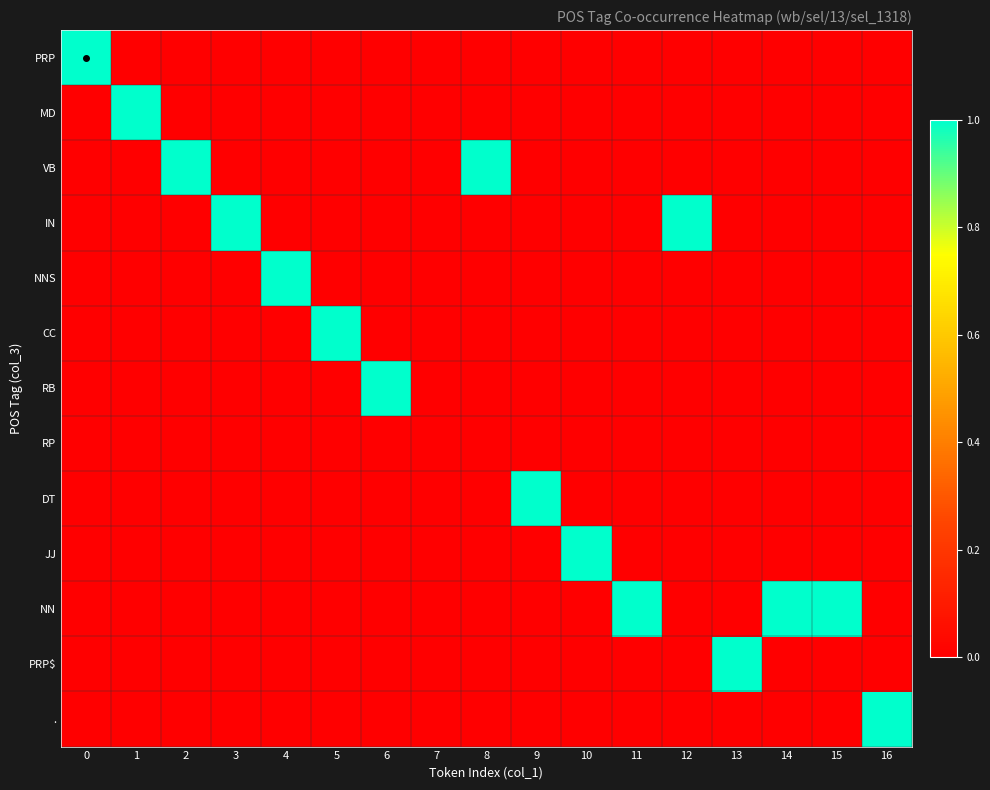

What is the total value across all series at 12?

1